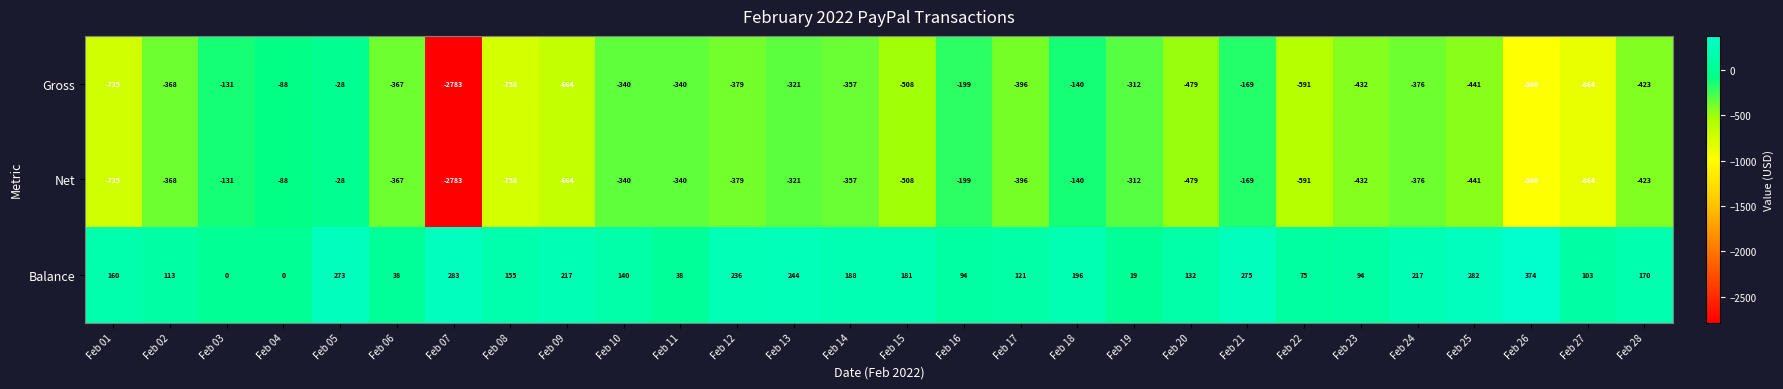

At which category is the sum across all series the highest?

Feb 05